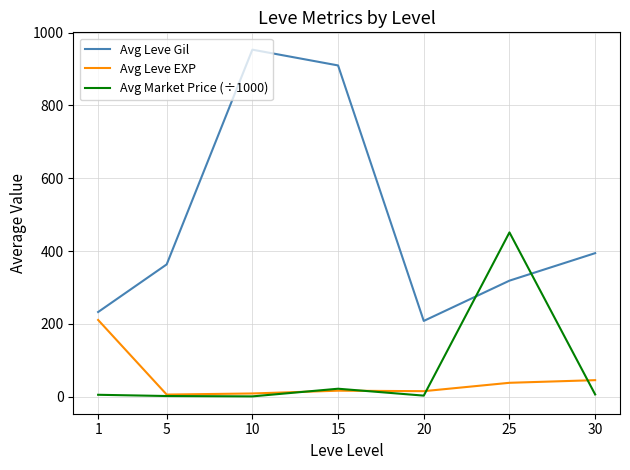

What is the minimum value shown in the chart?

0.7